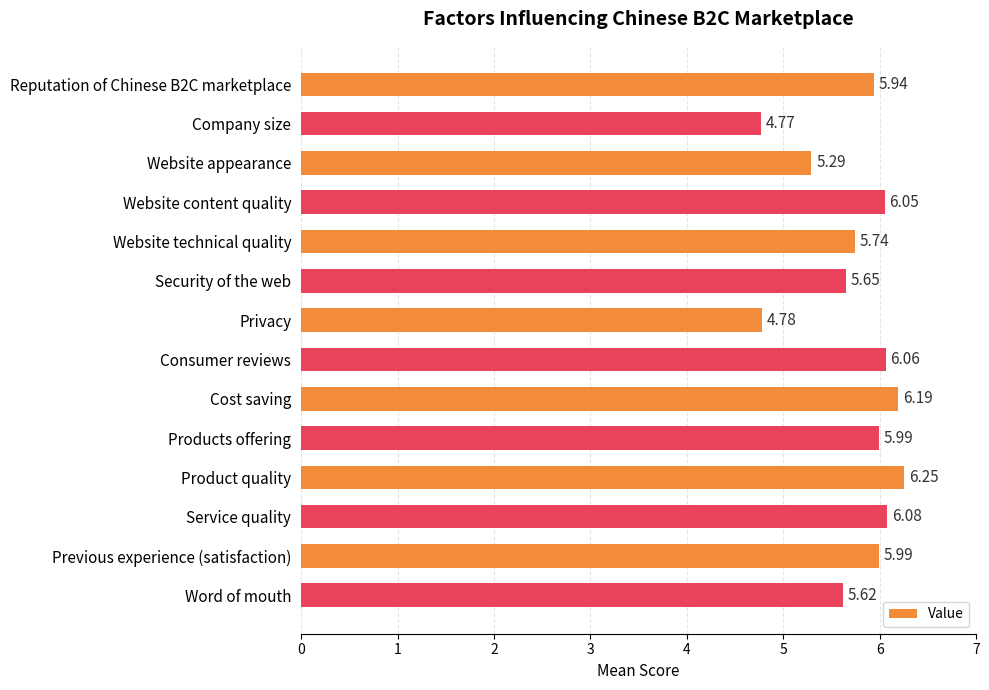

Which label corresponds to the smallest value in the chart?

Company size